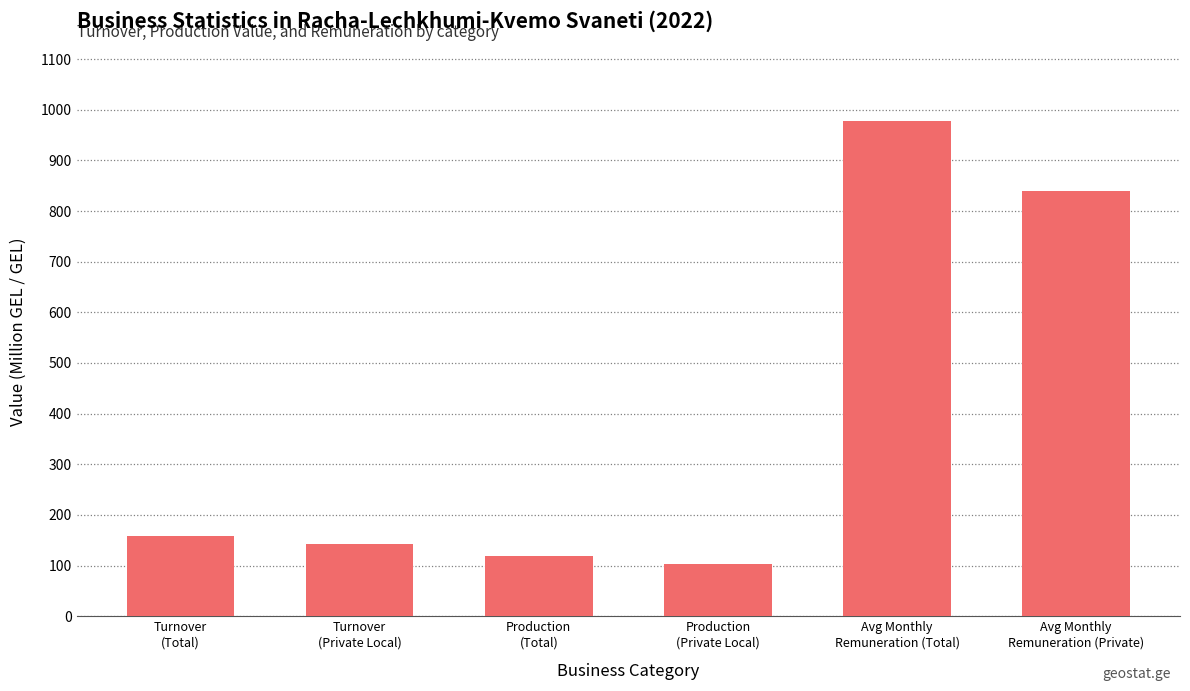

Reading right to left, transcribe all the data shown in this chart.

Avg Monthly
Remuneration (Private)=838.8	Avg Monthly
Remuneration (Total)=977.5	Production
(Private Local)=103.3	Production
(Total)=119.1	Turnover
(Private Local)=142.1	Turnover
(Total)=158.0